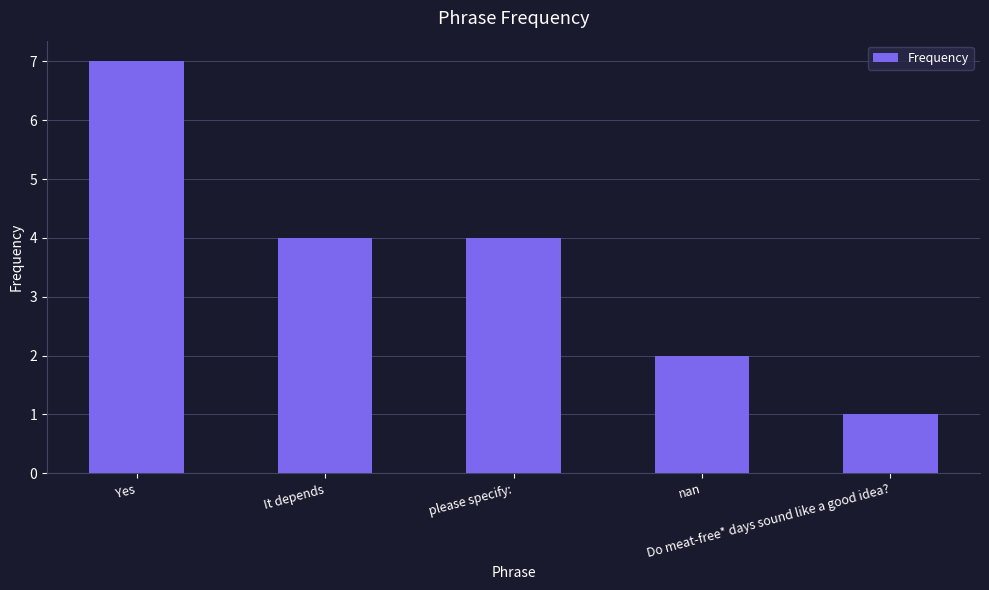

How many values are below 4?

2